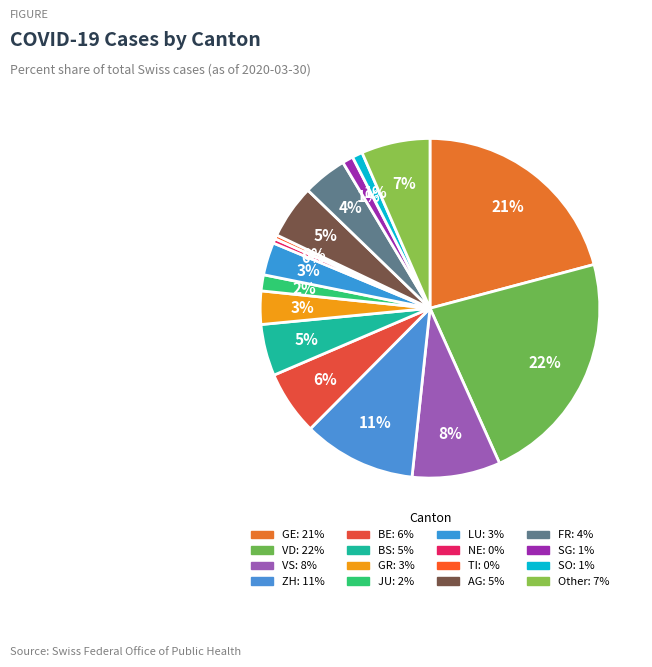

Do LU and BS together represent more than half of the pie?

No